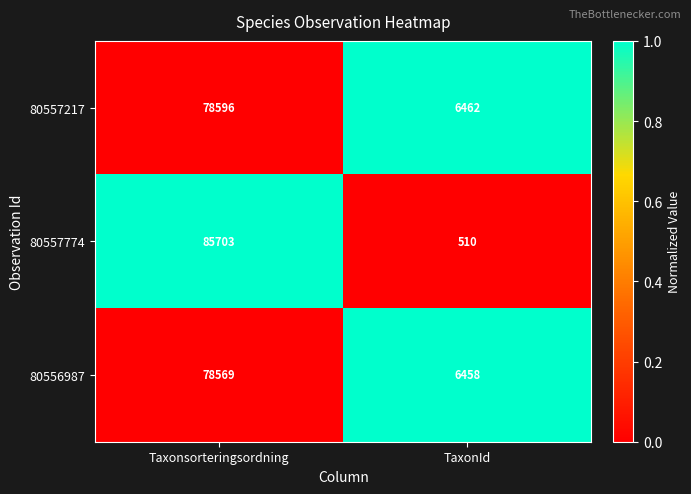

What is the sum of the 80557774 values at TaxonId and Taxonsorteringsordning?

86213